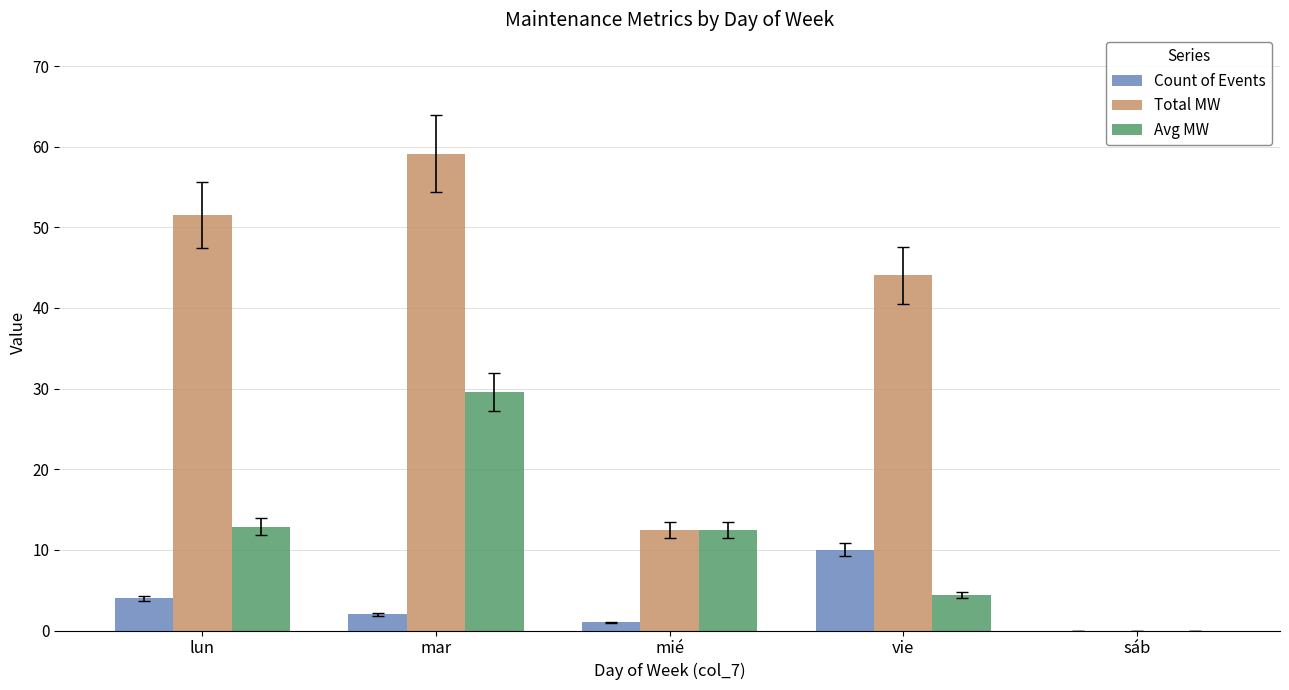

At which category is the sum across all series the highest?

mar